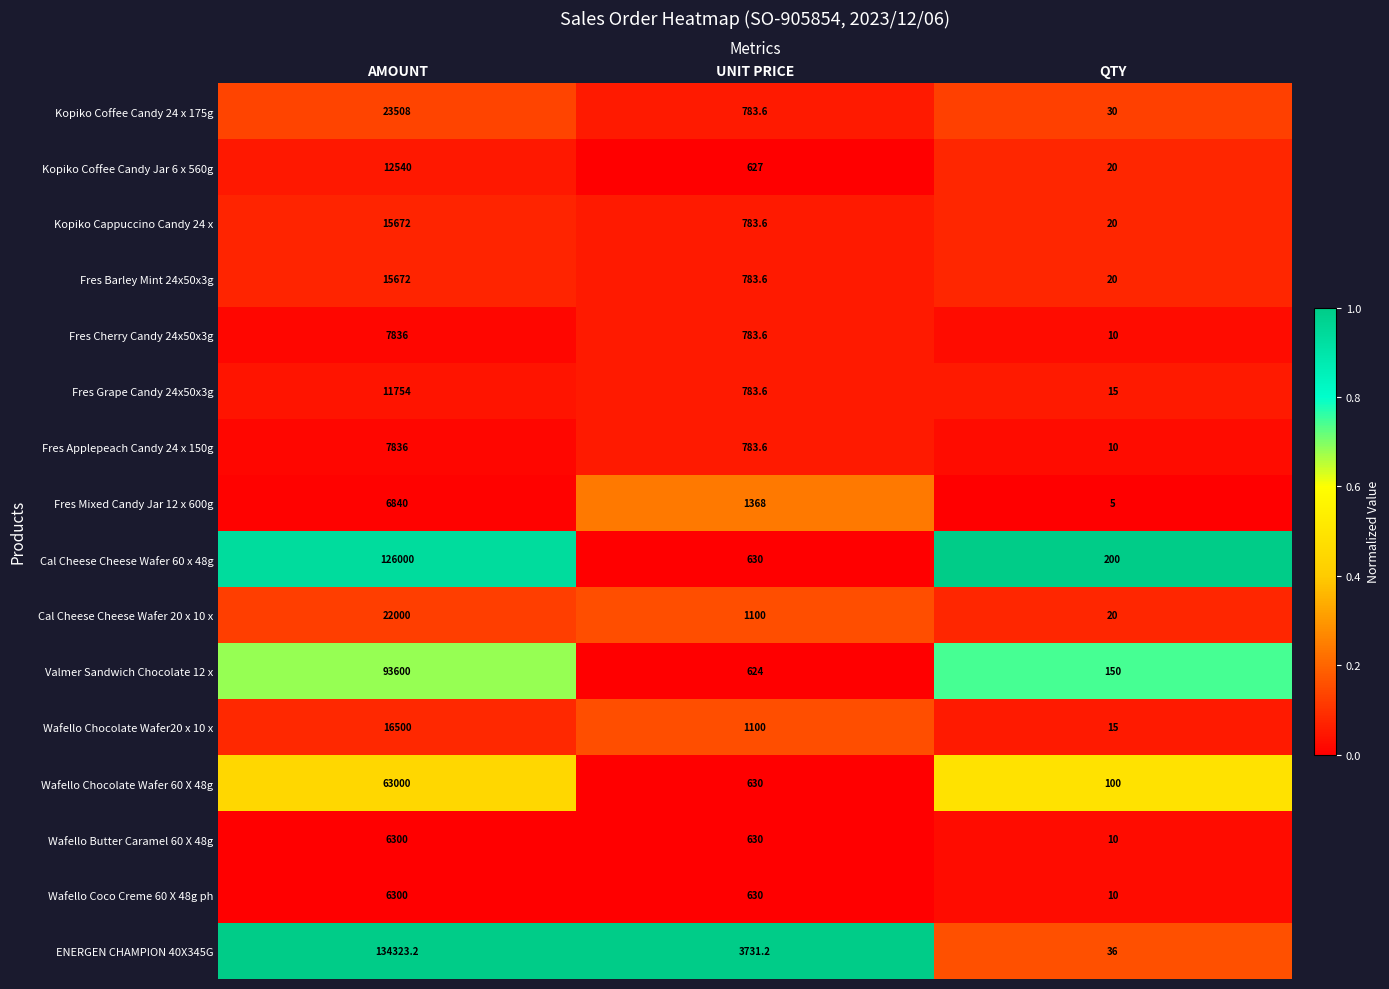

What is the spread (max minus min) of values at UNIT PRICE?

3107.2